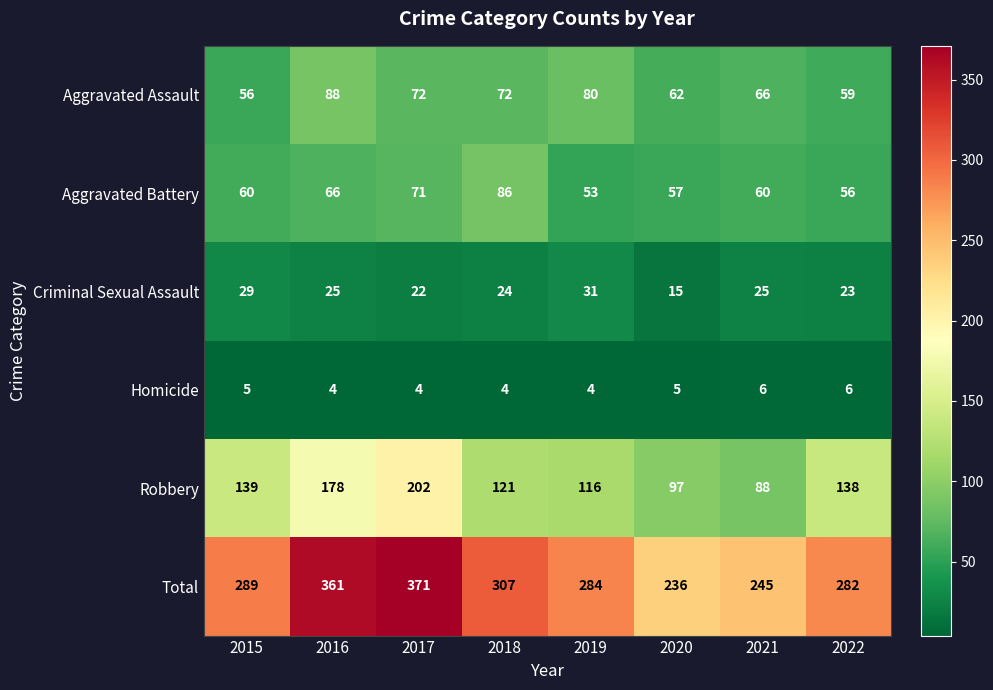

What is the sum of the Aggravated Assault values at 2018 and 2021?

138